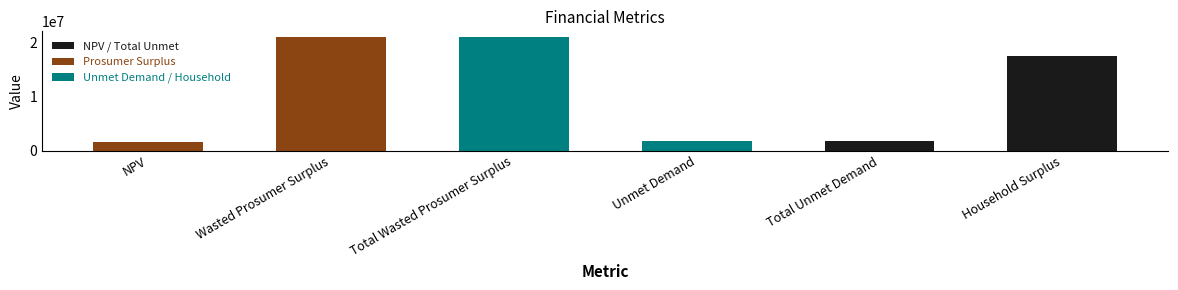

Reading left to right, list all the values displayed in this chart.

1541190.5	21055869.6	21055869.6	1875133.4	1875133.4	17582931.5